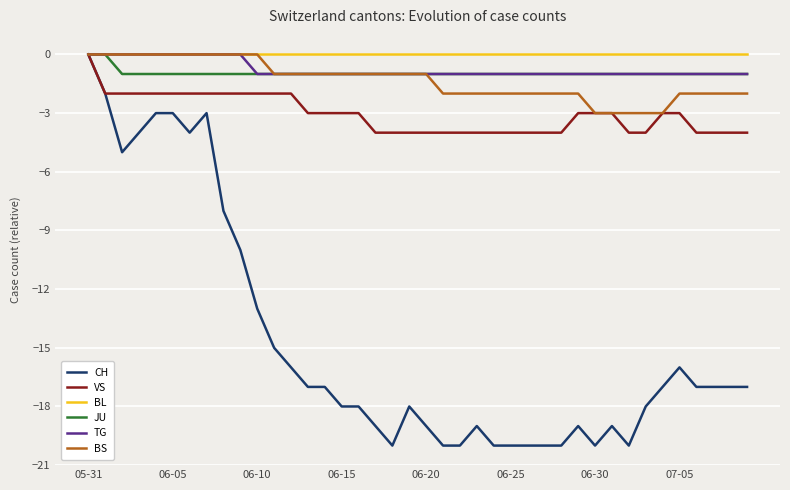

Which series has the largest range (max minus min)?

CH